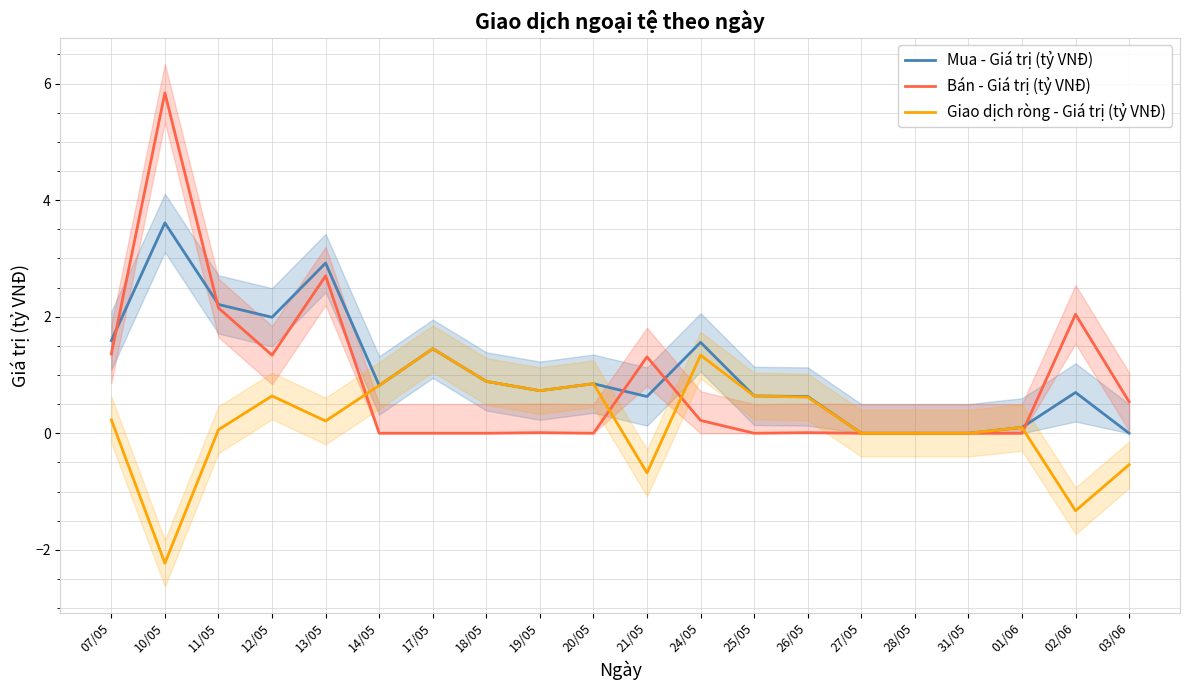

Does the chart have visible grid lines?

Yes